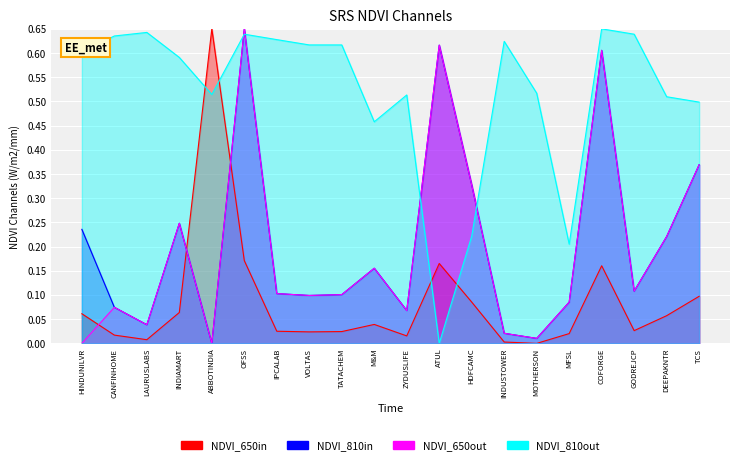

Is the value of IEP at LAURUSLABS greater than the value of current_price at GODREJCP?

Yes